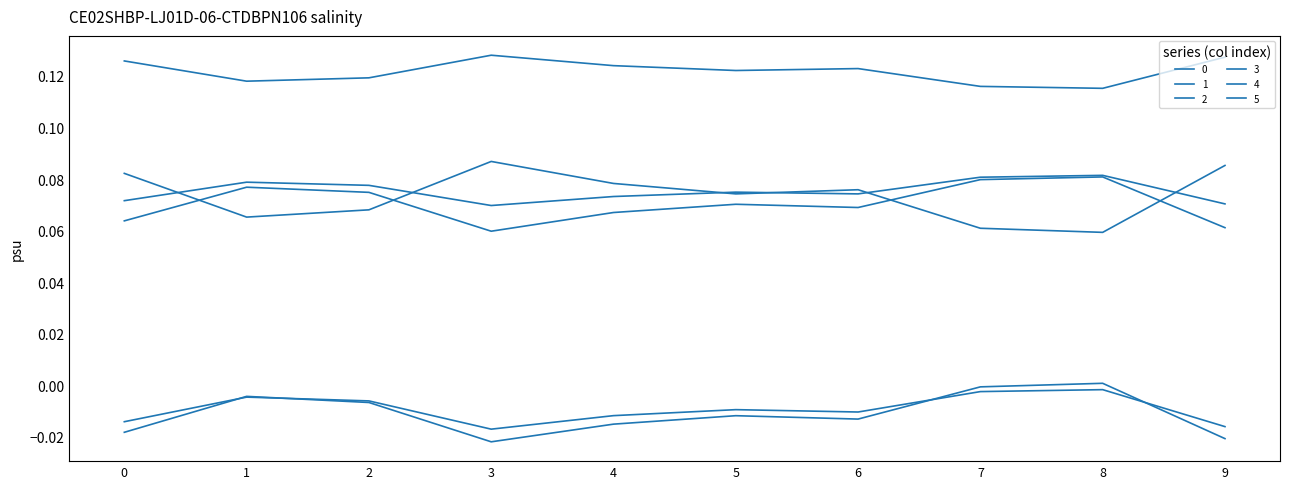

True or false: 0 and 5 cross at least once.

False